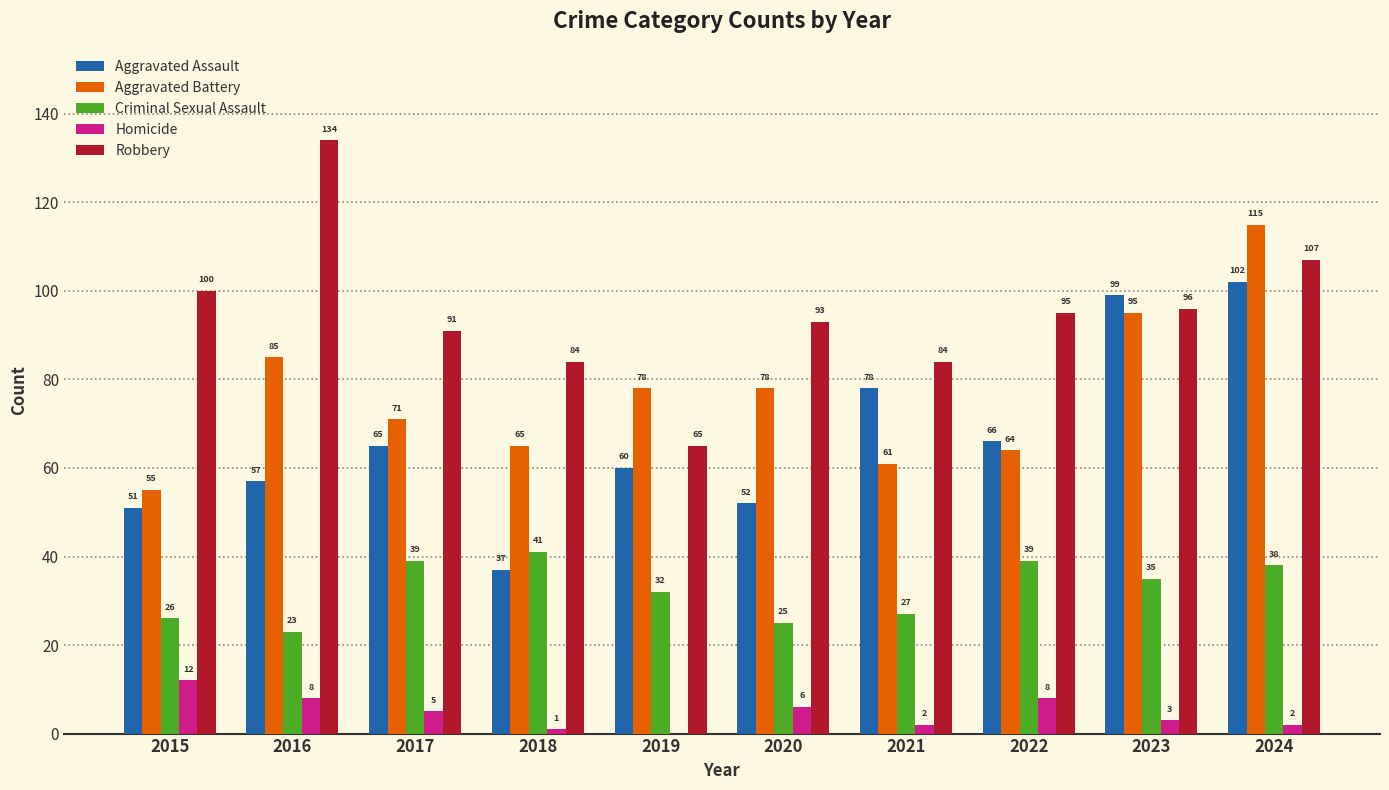

At which label is Aggravated Battery closest to 85?

2016